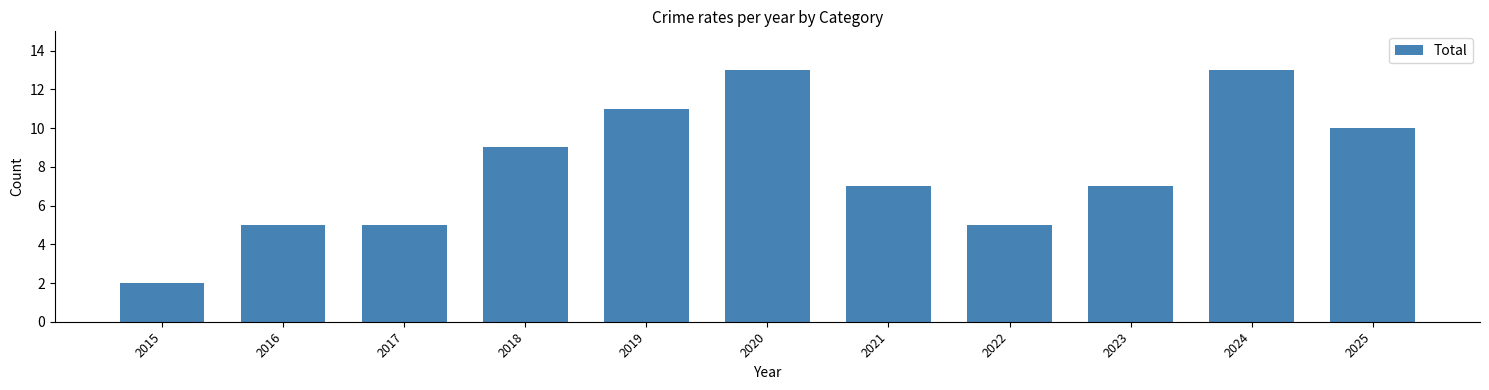

Which category has the lowest value across all series?

2015